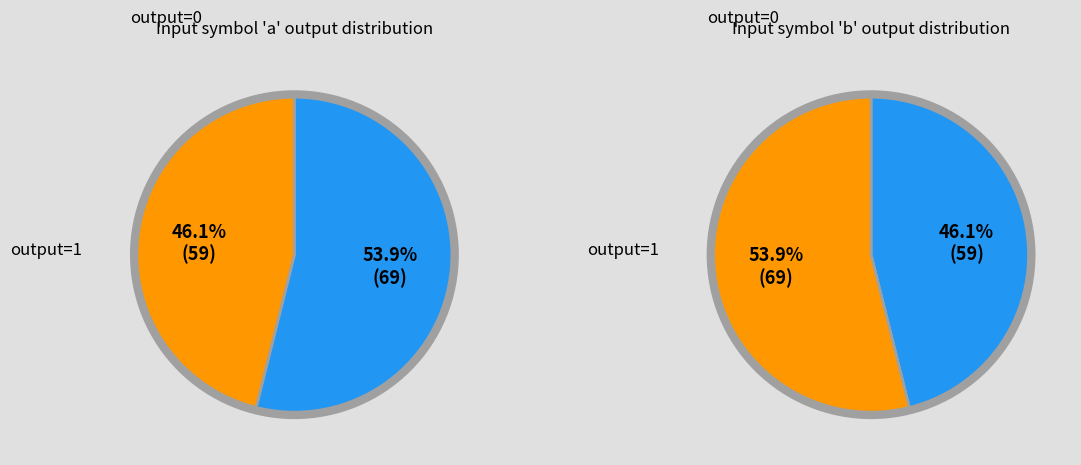

To the nearest percent, what portion does a represent?

46%